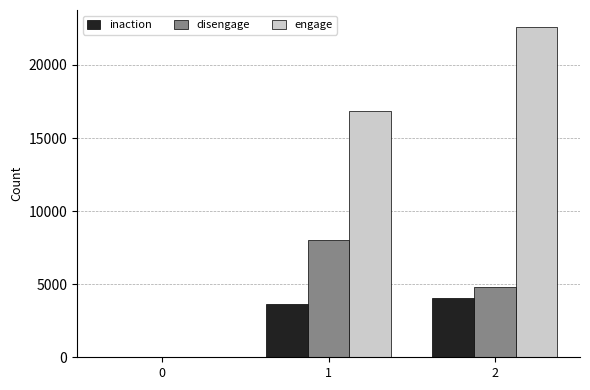

The value of inaction at 2 is 863. True or false?

False